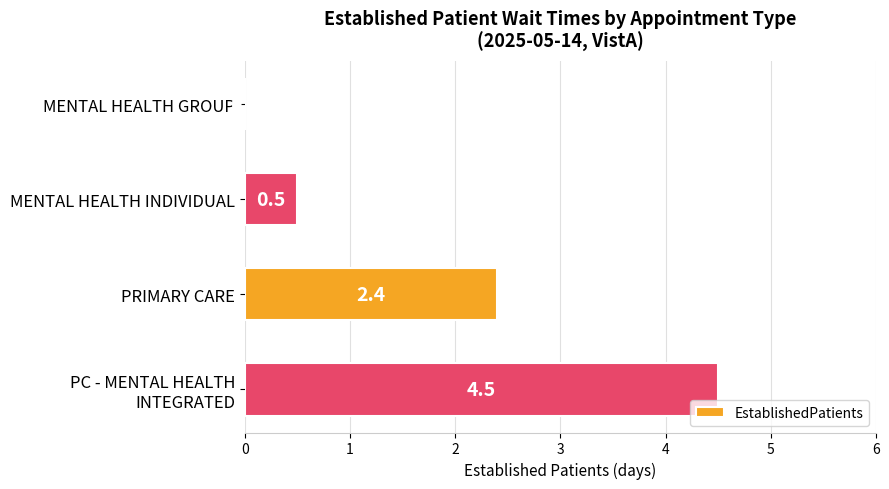

The chart shows a value of 0.5 at MENTAL HEALTH INDIVIDUAL. True or false?

True